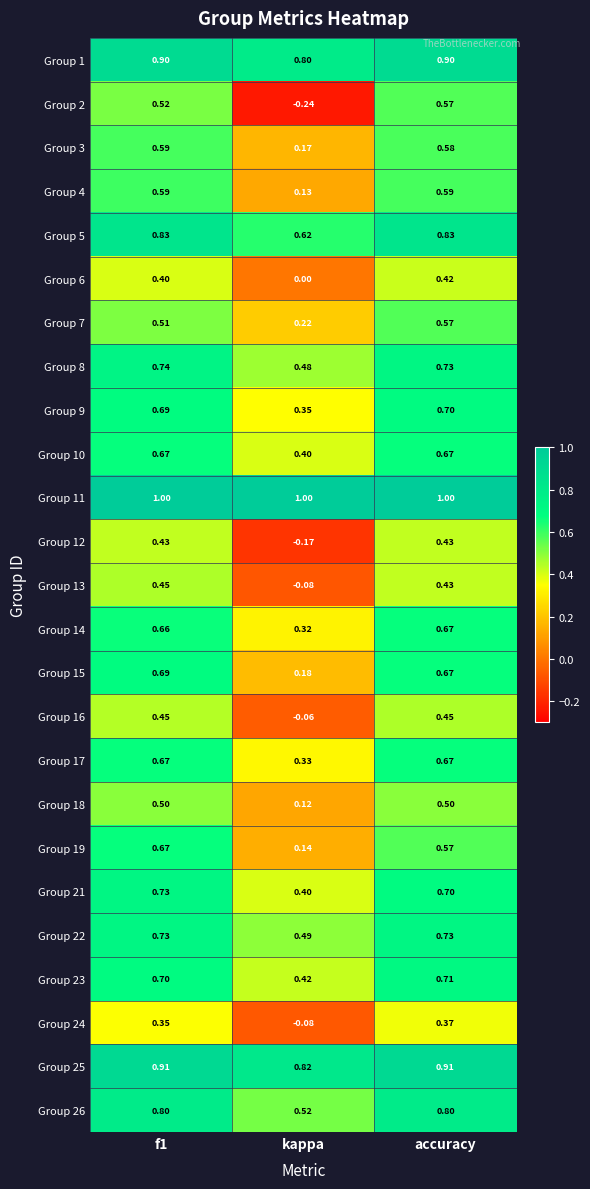

At which label does Group 19 reach its minimum?

kappa